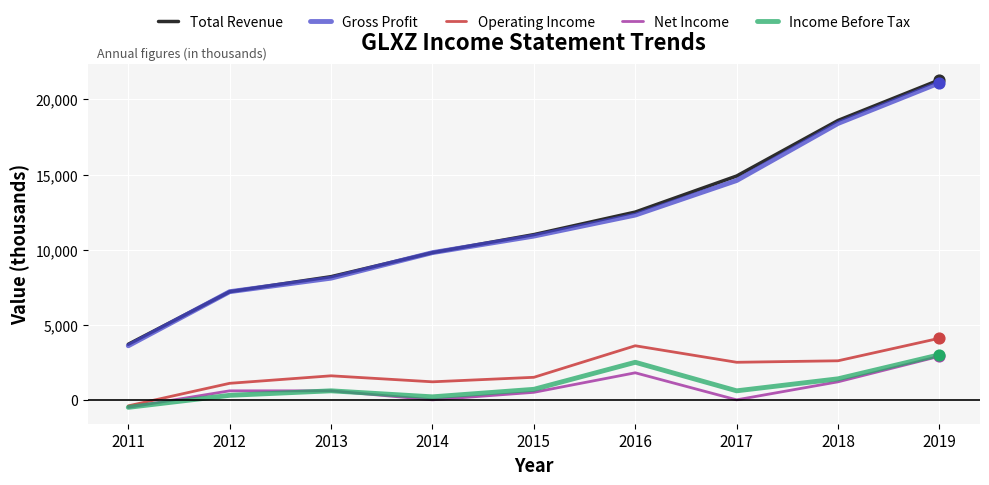

At how many categories does at least one series exceed 62?

9